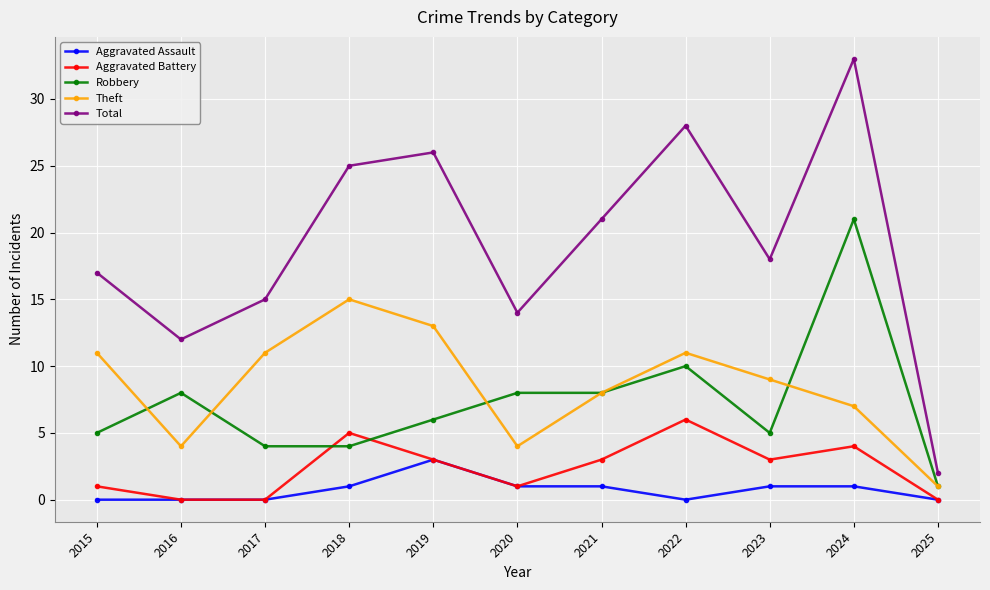

How many lines are shown in the chart?

5